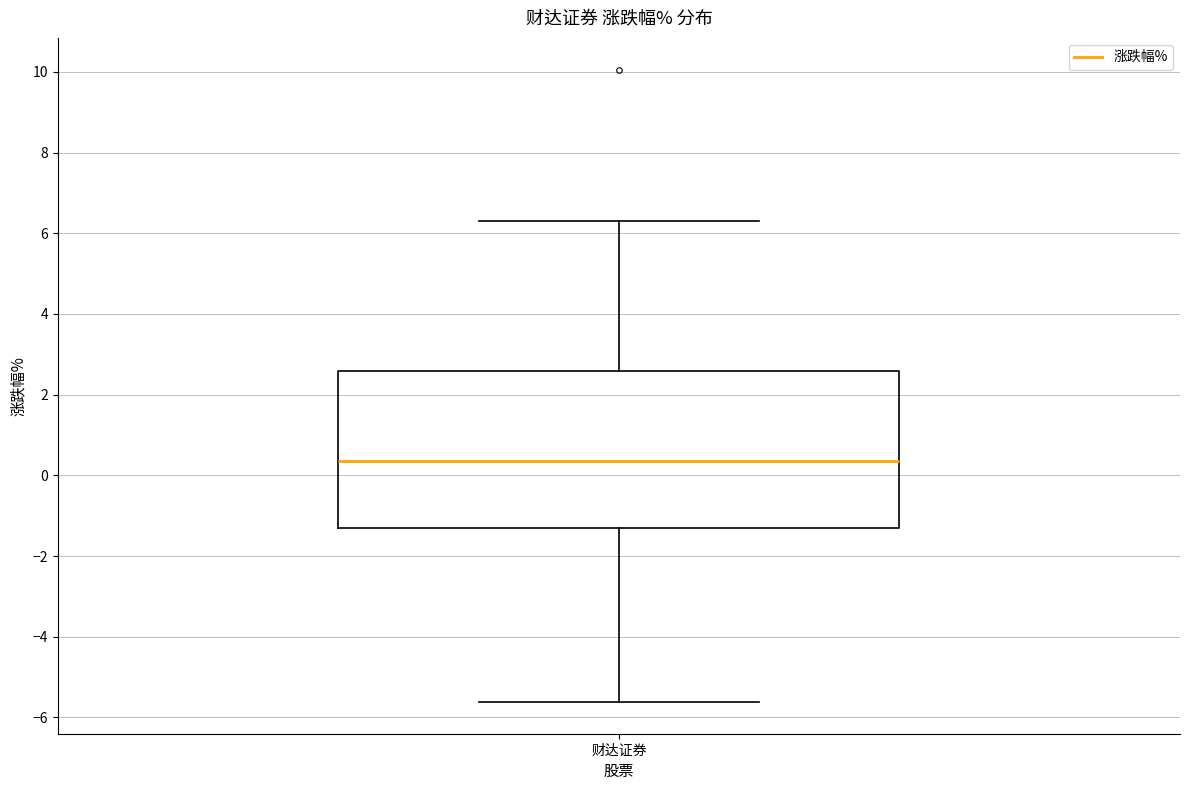

Read this box plot against the y-axis: the position of the median line, the range covered by the box, and the ends of both whiskers. The values are not printed on the chart, so give them approximately, as read against the axis.

median 0.4, box -1.4 to 2.6, whiskers -5.6 to 6.4